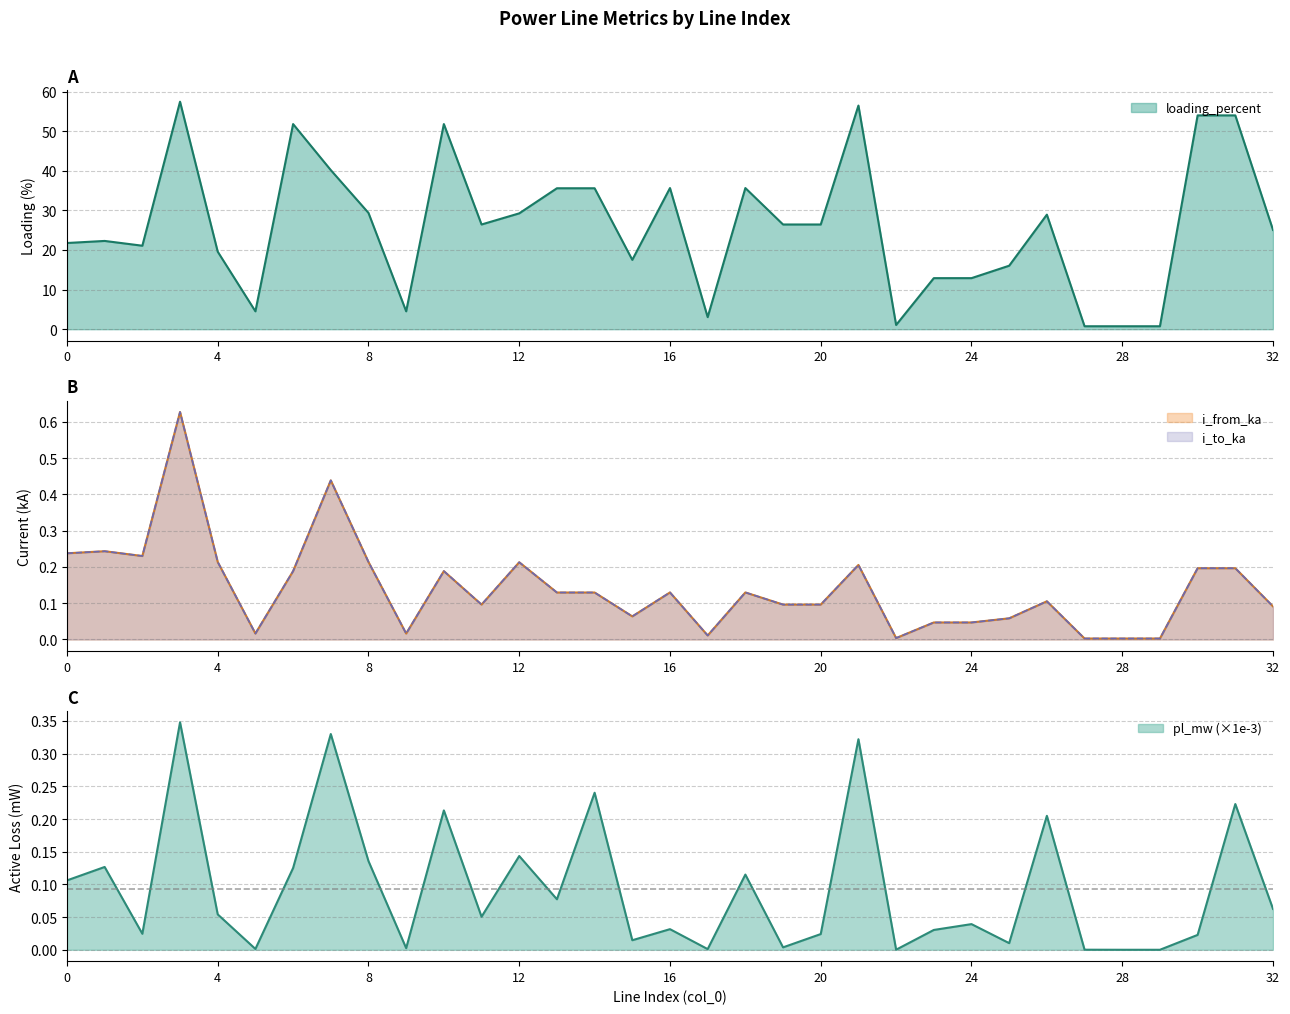

What is the total value across all series at 17?

3.1